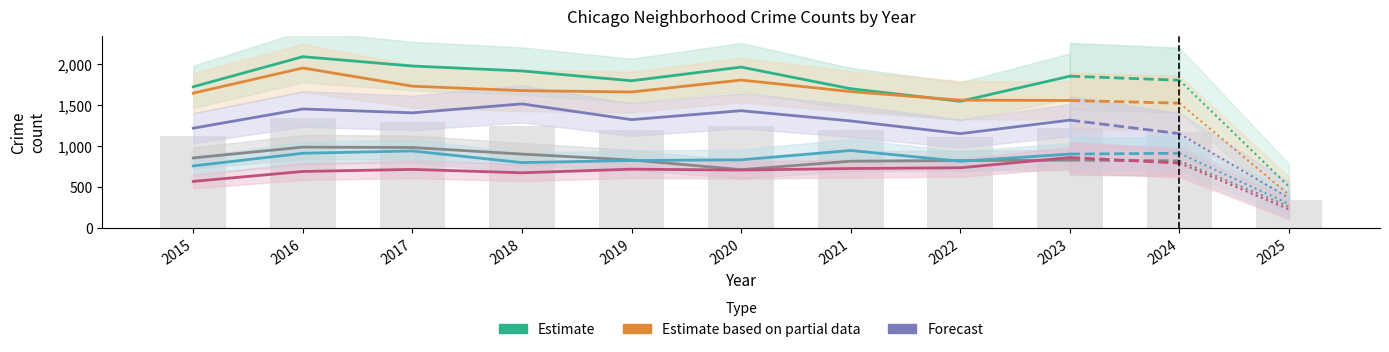

Where does the Garfield Park series first go above 1318?

2016